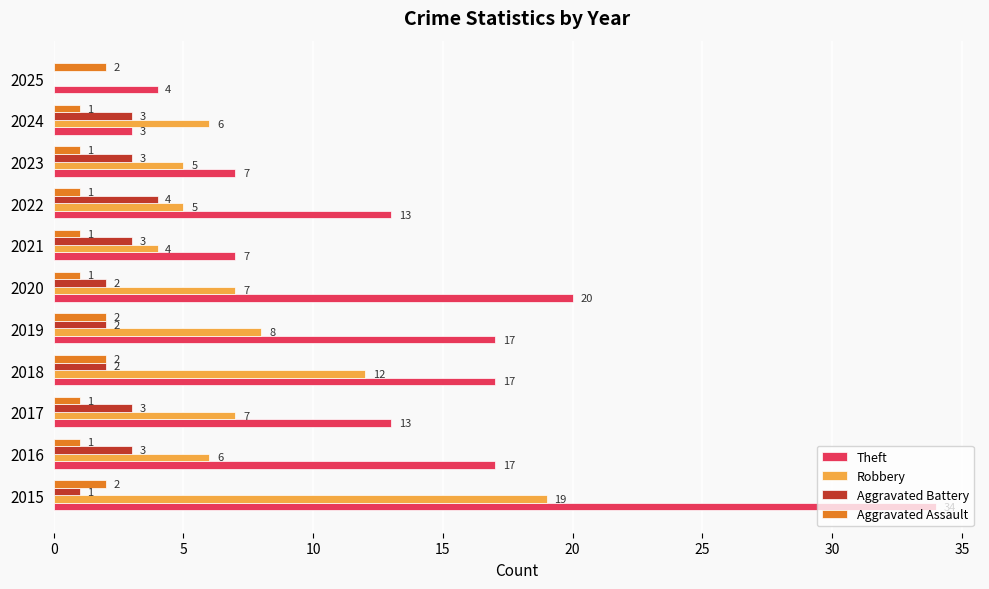

Between 2020 and 2023, which series saw the biggest shift?

Theft